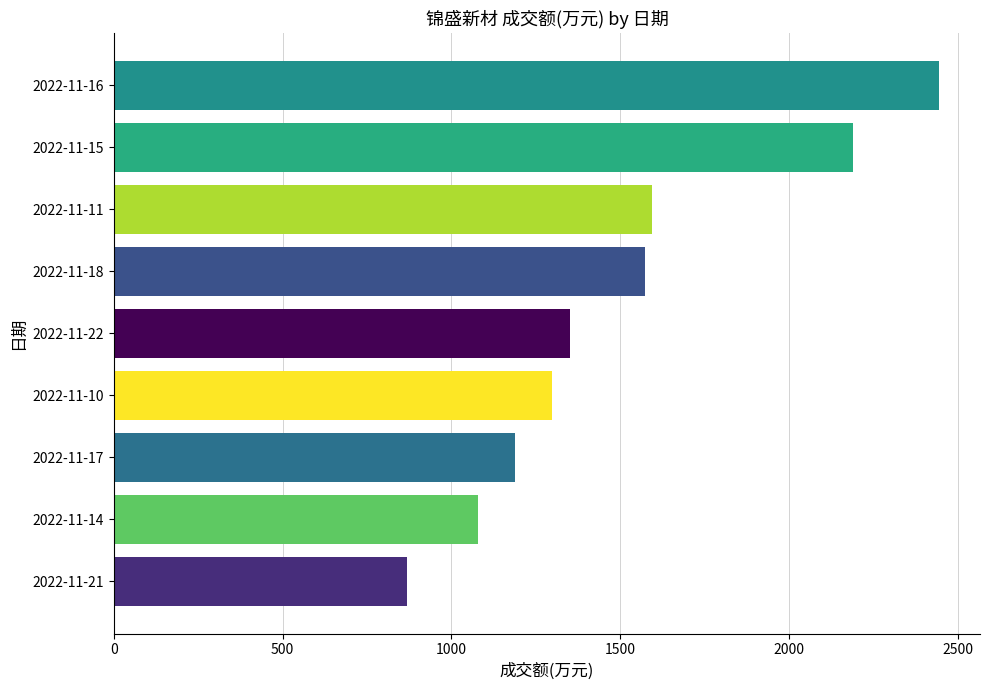

What is the label of the 8th bar from the top?

2022-11-14